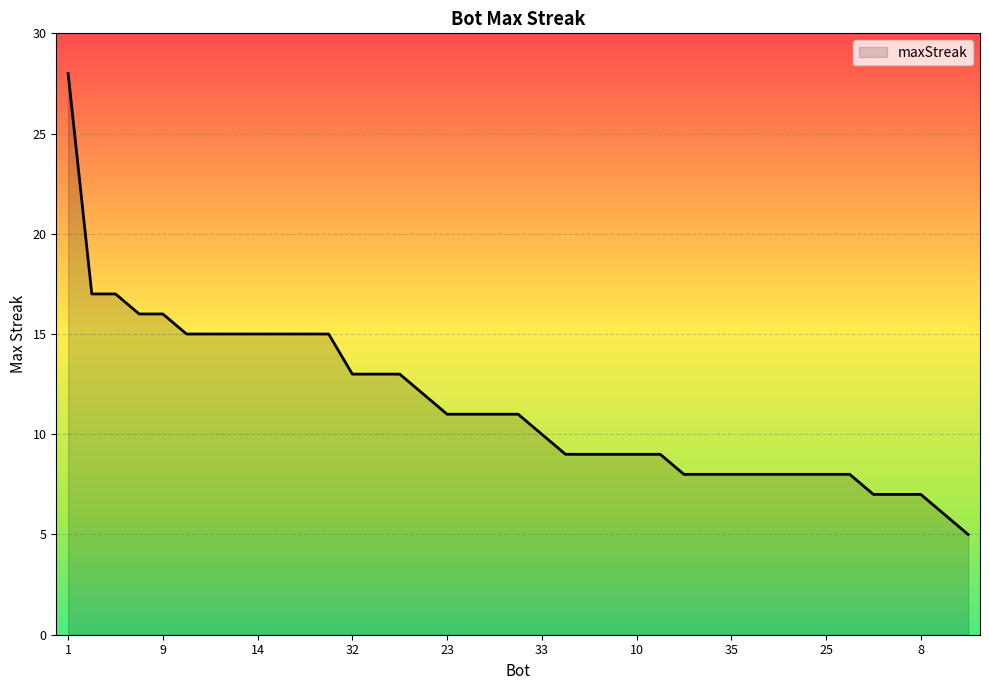

Reading left to right, extract all data points from this chart.

28	17	17	16	16	15	15	15	15	15	15	15	13	13	13	12	11	11	11	11	10	9	9	9	9	9	8	8	8	8	8	8	8	8	7	7	7	6	5